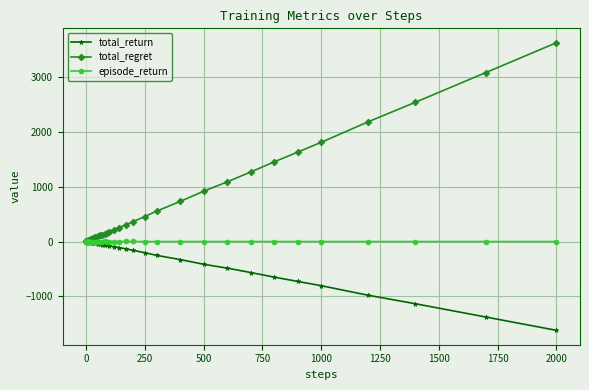

At how many categories does at least one series exceed 2247?

3